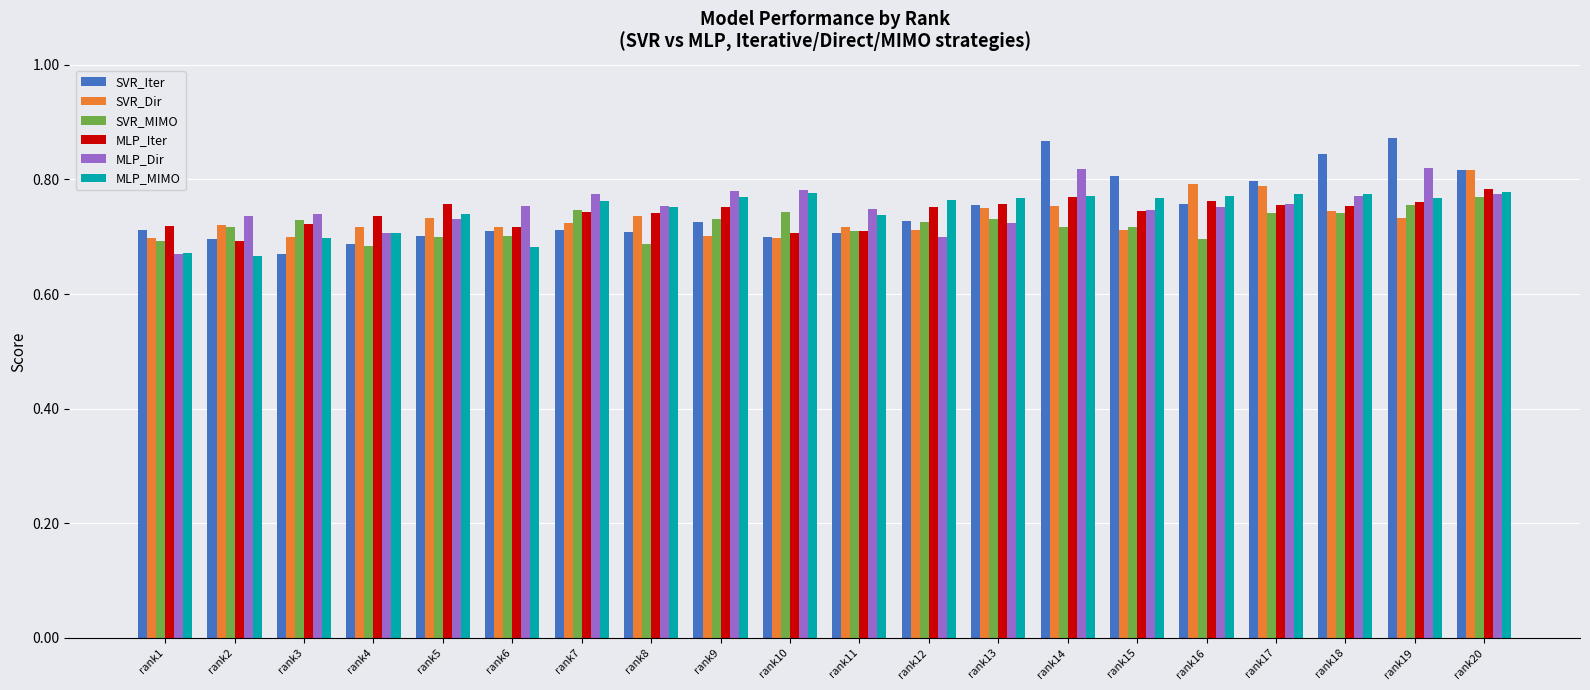

At how many categories does at least one series exceed 0?

20